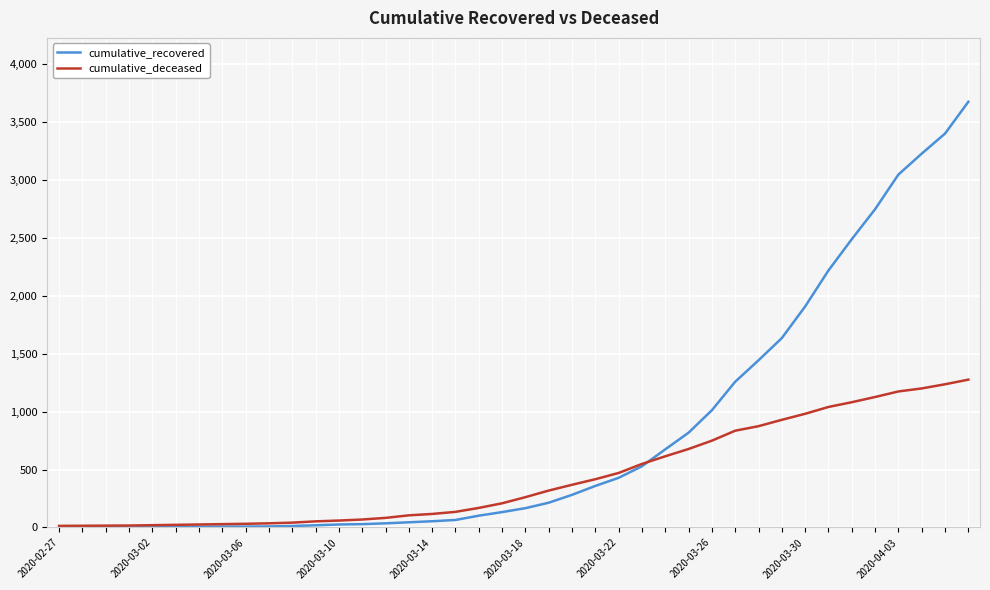

Which series has the largest total across all categories?

cumulative_recovered